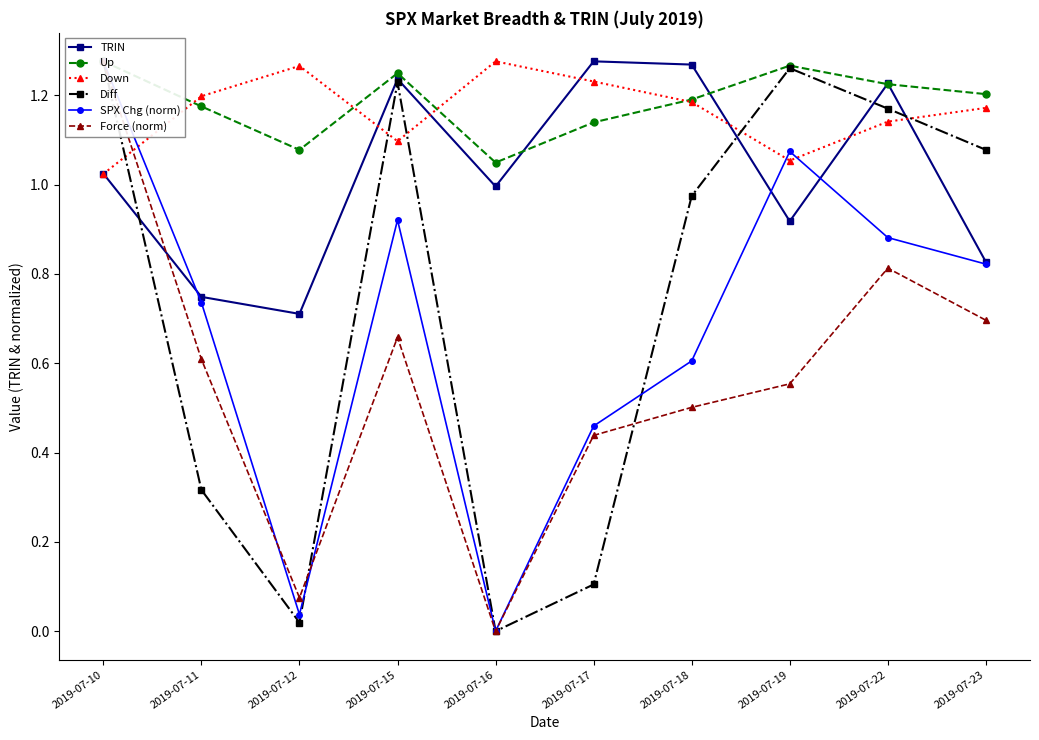

Reading left to right, list all the values displayed in this chart.

TRIN: 2019-07-10=1.0	2019-07-11=0.7	2019-07-12=0.7	2019-07-15=1.2	2019-07-16=1.0	2019-07-17=1.3	2019-07-18=1.3	2019-07-19=0.9	2019-07-22=1.2	2019-07-23=0.8
Up: 2019-07-10=1.3	2019-07-11=1.2	2019-07-12=1.1	2019-07-15=1.2	2019-07-16=1.0	2019-07-17=1.1	2019-07-18=1.2	2019-07-19=1.3	2019-07-22=1.2	2019-07-23=1.2
Down: 2019-07-10=1.0	2019-07-11=1.2	2019-07-12=1.3	2019-07-15=1.1	2019-07-16=1.3	2019-07-17=1.2	2019-07-18=1.2	2019-07-19=1.1	2019-07-22=1.1	2019-07-23=1.2
Diff: 2019-07-10=1.3	2019-07-11=0.3	2019-07-12=0.0	2019-07-15=1.2	2019-07-16=0.0	2019-07-17=0.1	2019-07-18=1.0	2019-07-19=1.3	2019-07-22=1.2	2019-07-23=1.1
SPX Chg (norm): 2019-07-10=1.3	2019-07-11=0.7	2019-07-12=0.0	2019-07-15=0.9	2019-07-16=0.0	2019-07-17=0.5	2019-07-18=0.6	2019-07-19=1.1	2019-07-22=0.9	2019-07-23=0.8
Force (norm): 2019-07-10=1.3	2019-07-11=0.6	2019-07-12=0.1	2019-07-15=0.7	2019-07-16=0.0	2019-07-17=0.4	2019-07-18=0.5	2019-07-19=0.6	2019-07-22=0.8	2019-07-23=0.7